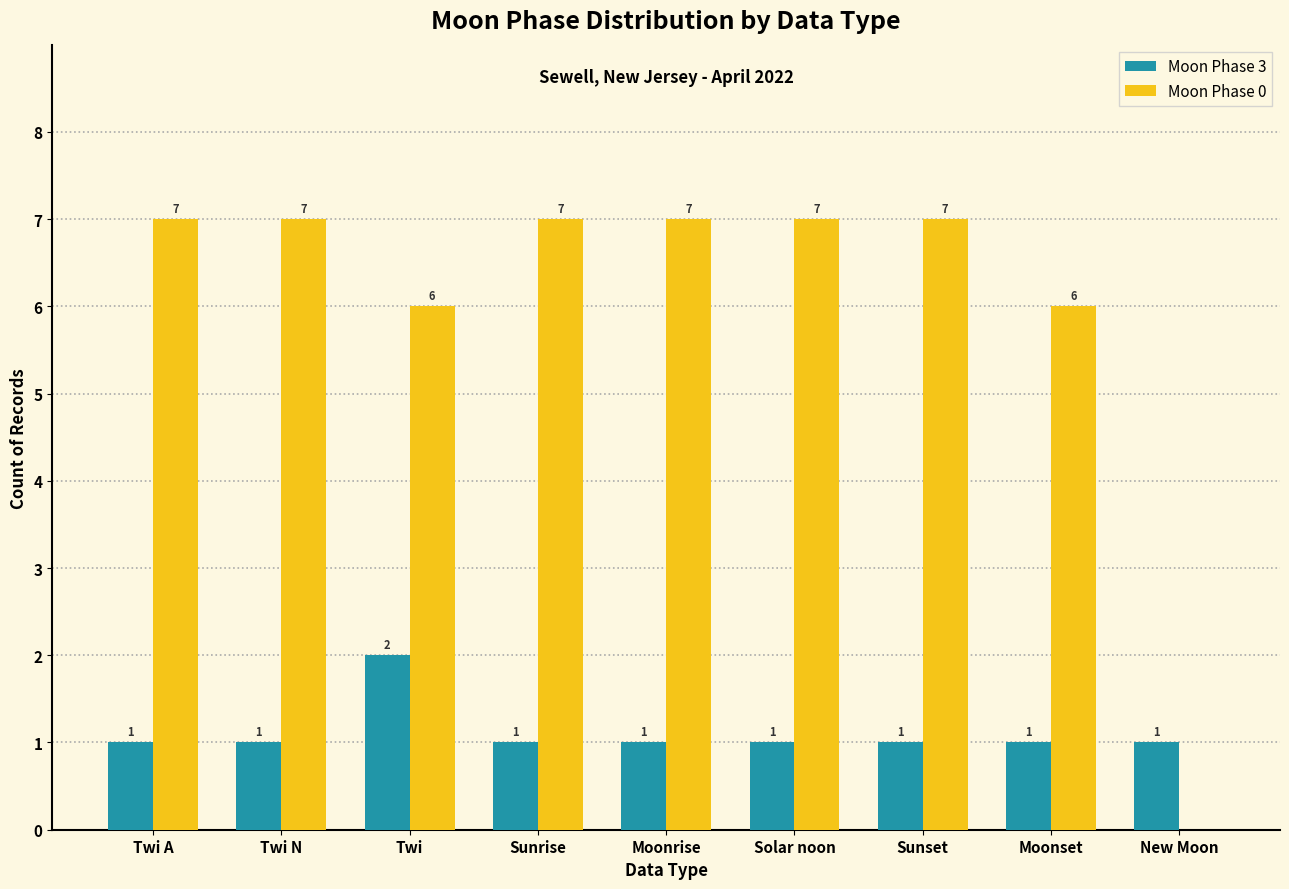

What value does the Moon Phase 0 series have at Twi A?

7